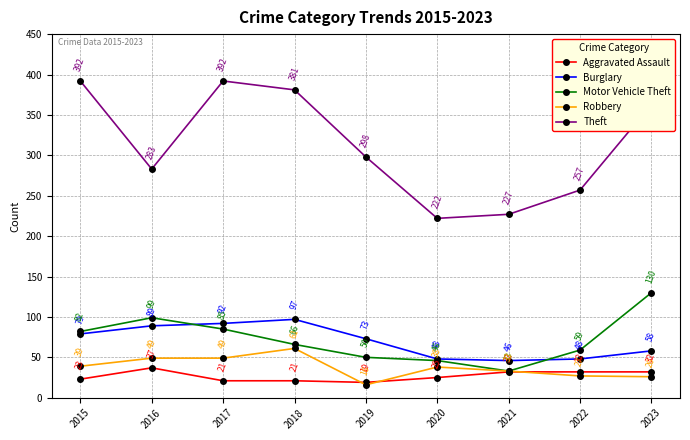

True or false: Aggravated Assault and Burglary cross at least once.

False